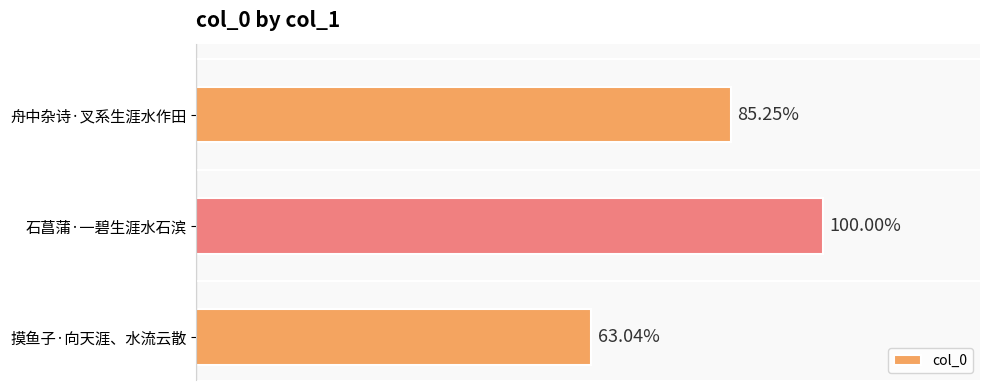

Does the chart contain any negative values?

No